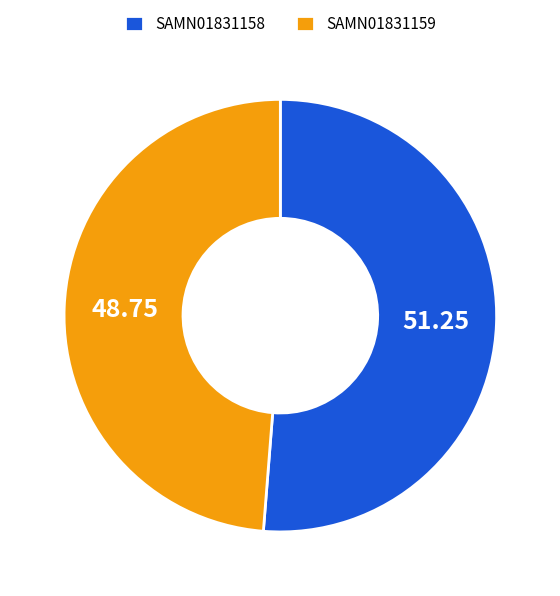

True or false: SAMN01831159 accounts for 49% of the total.

True